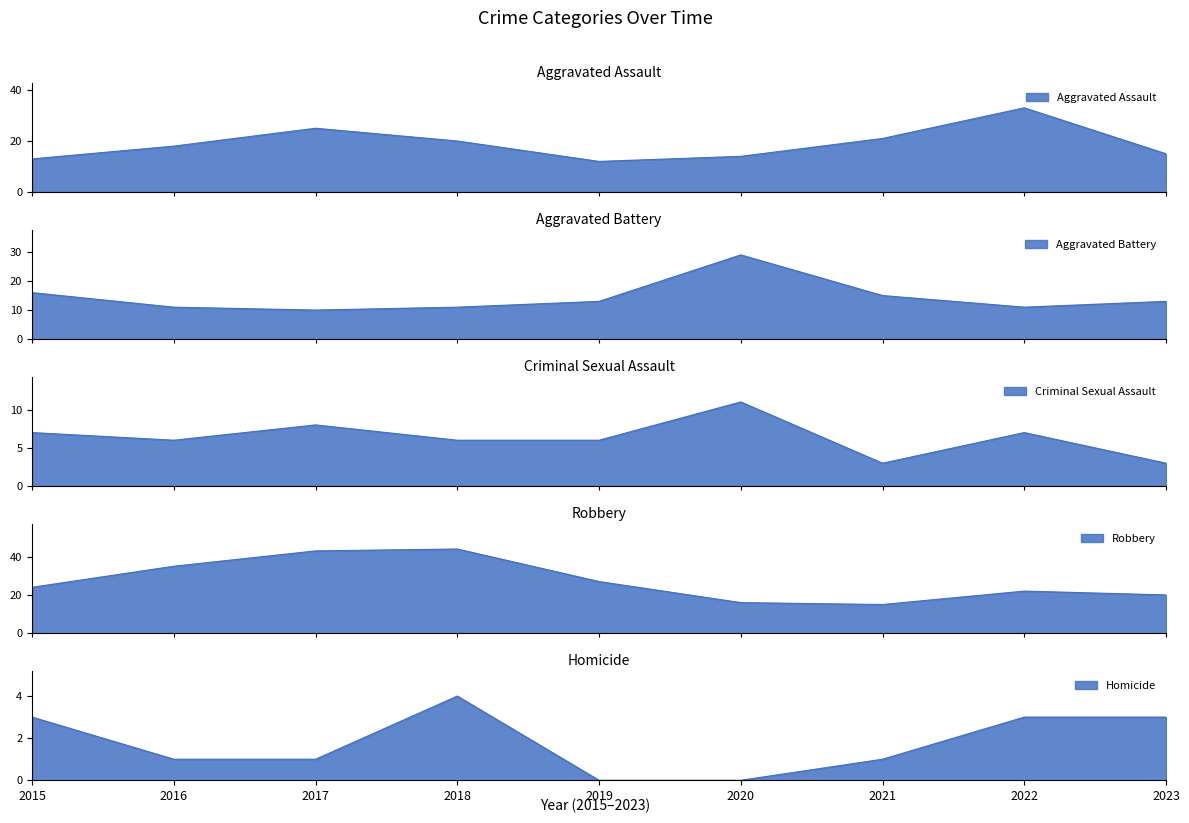

What is the maximum value shown in the chart?

44